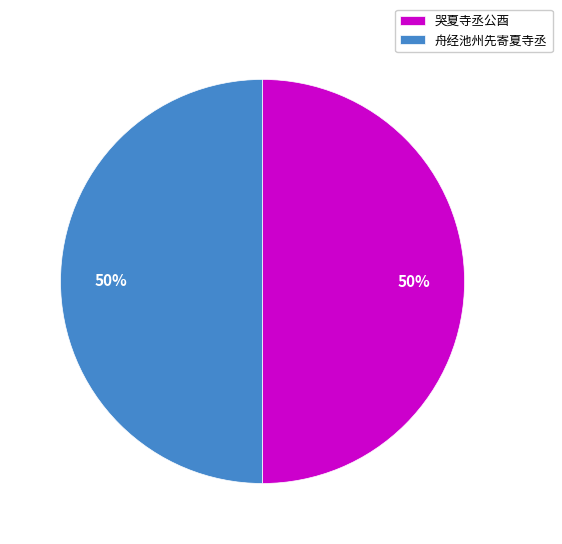

How many segments does this pie chart have?

2